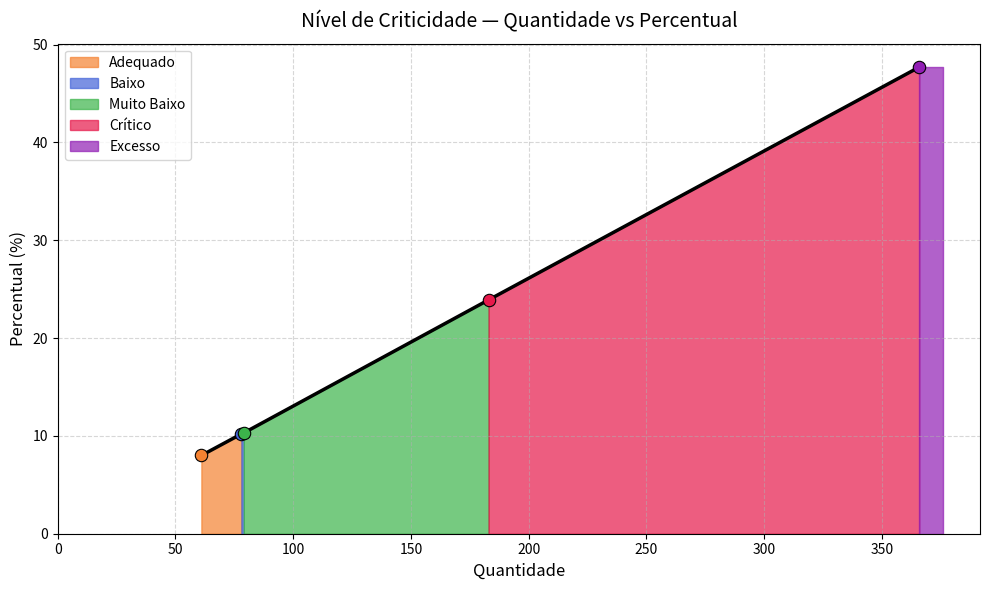

Which has a higher value, Crítico or Adequado?

Crítico